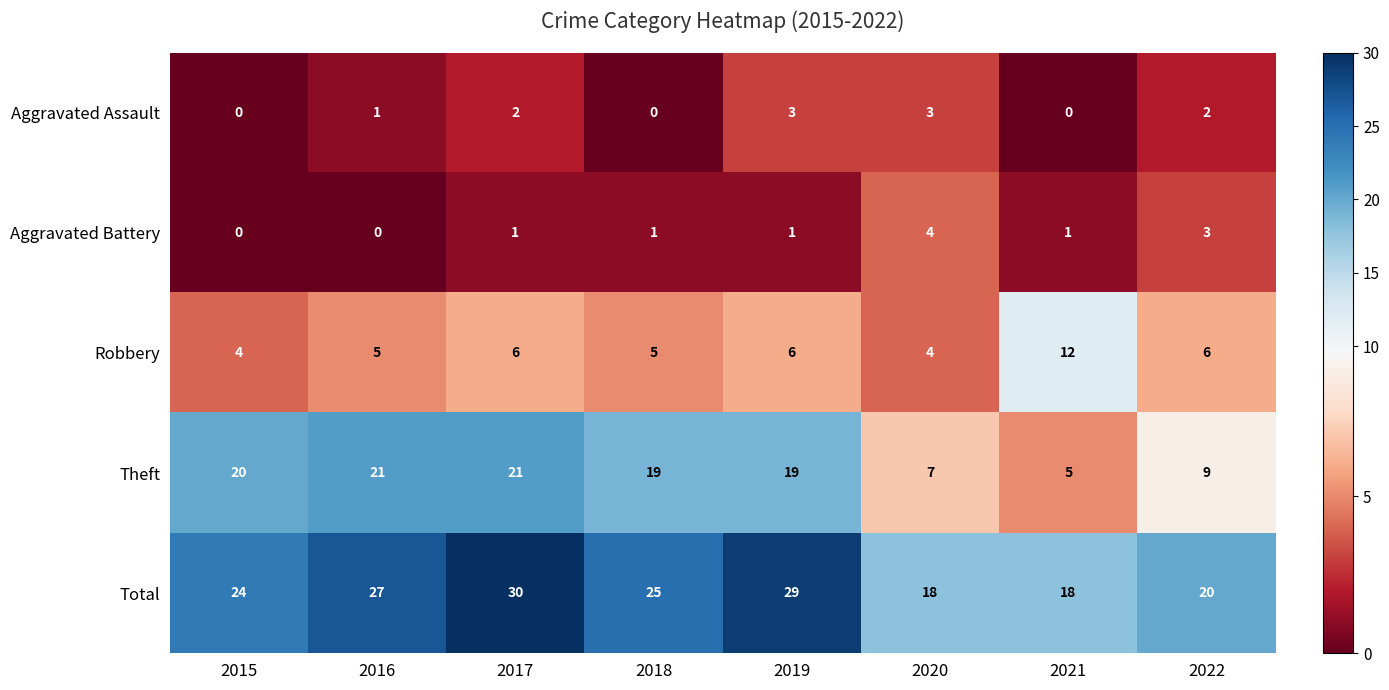

What value does the Total series have at 2019?

29